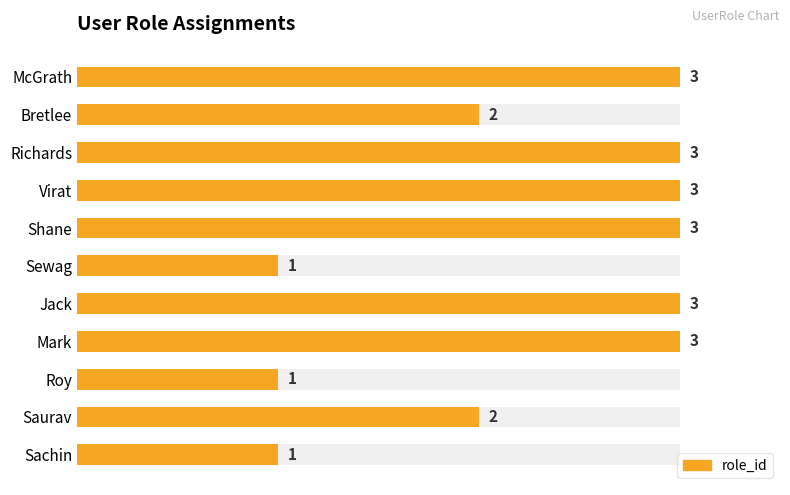

What is the maximum value shown in the chart?

3